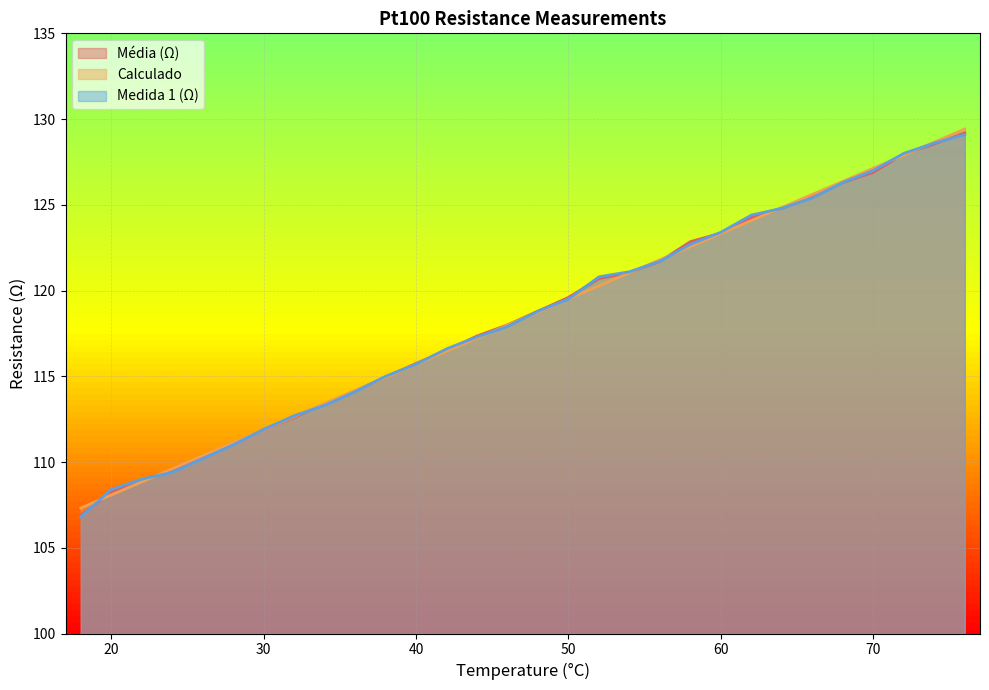

How many data points in Calculado are above 118?

15